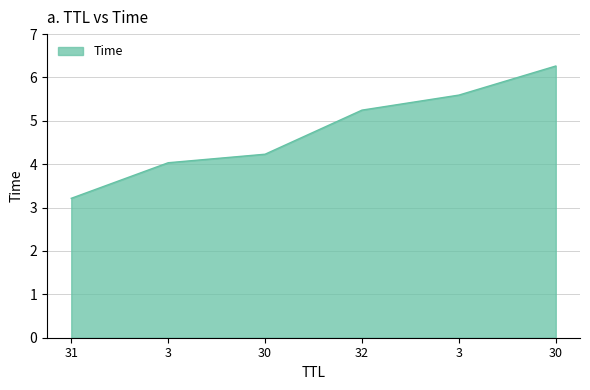

Rank the categories by value from highest to lowest.

30, 3, 32, 30, 3, 31